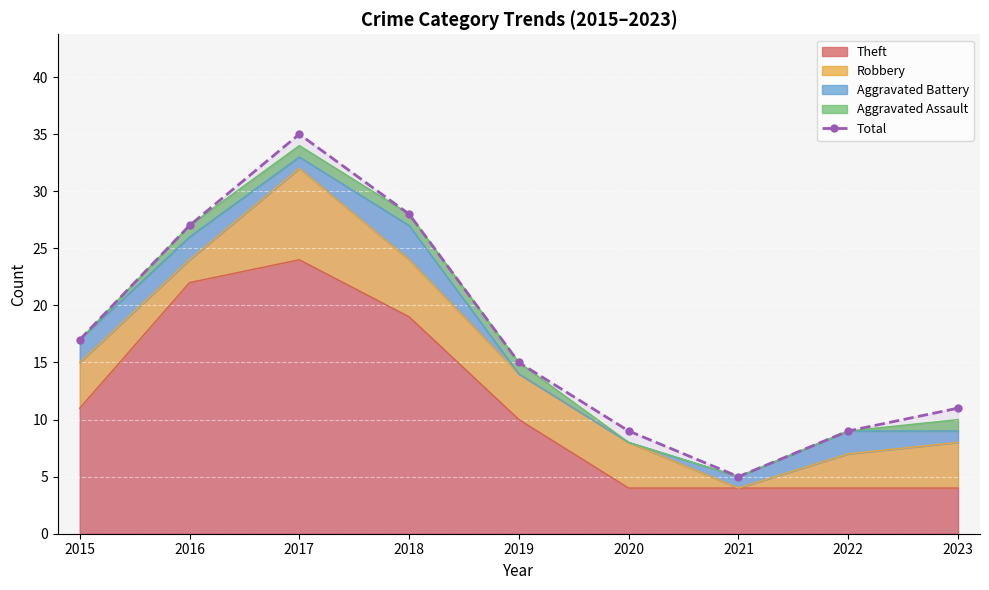

The chart shows a value of 9 at 2020. True or false?

True